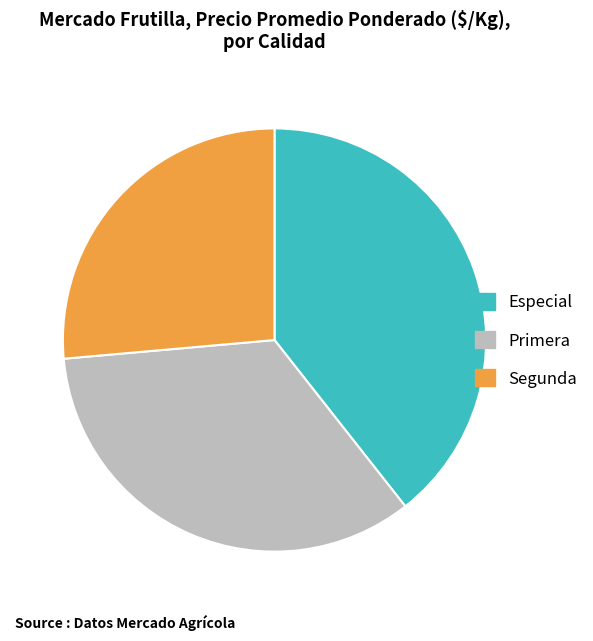

Is there any slice that represents more than half of the pie?

No